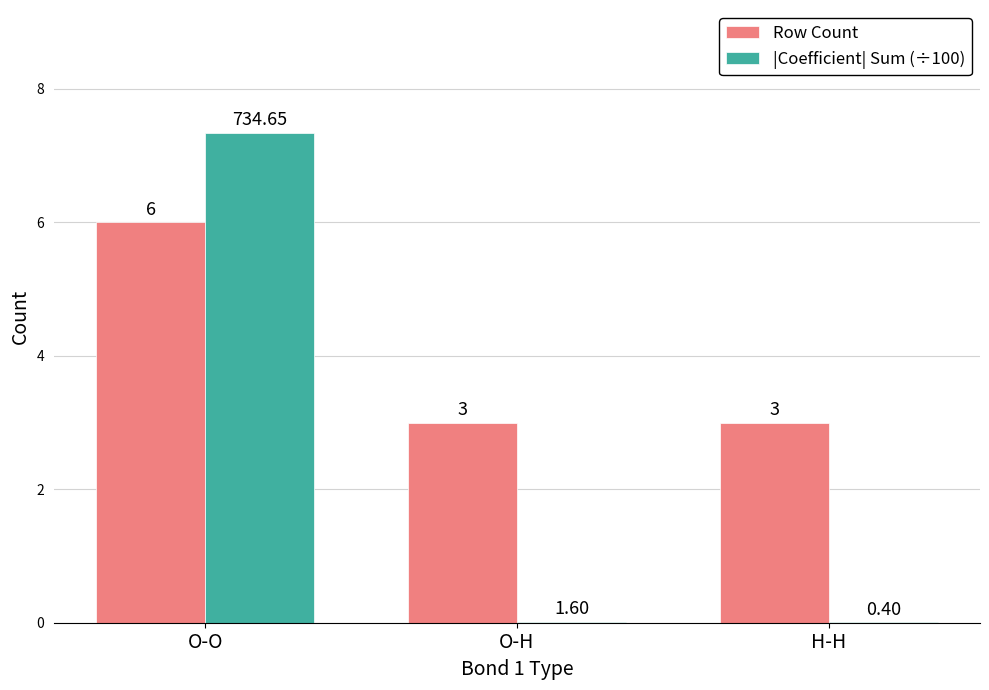

Count the number of data series in this chart.

2